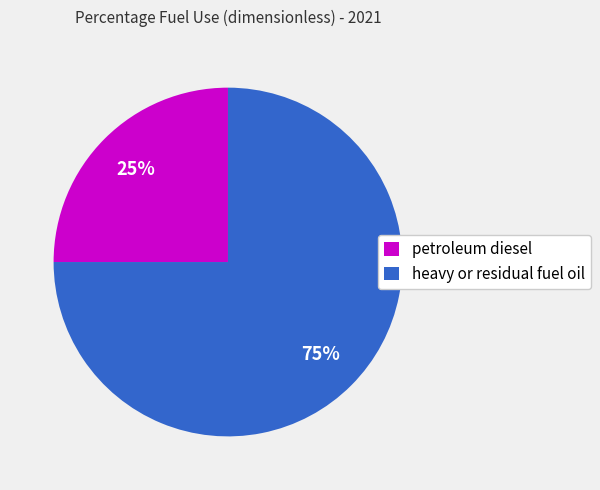

To the nearest percent, what is the difference between the largest and smallest slice percentages?

50%